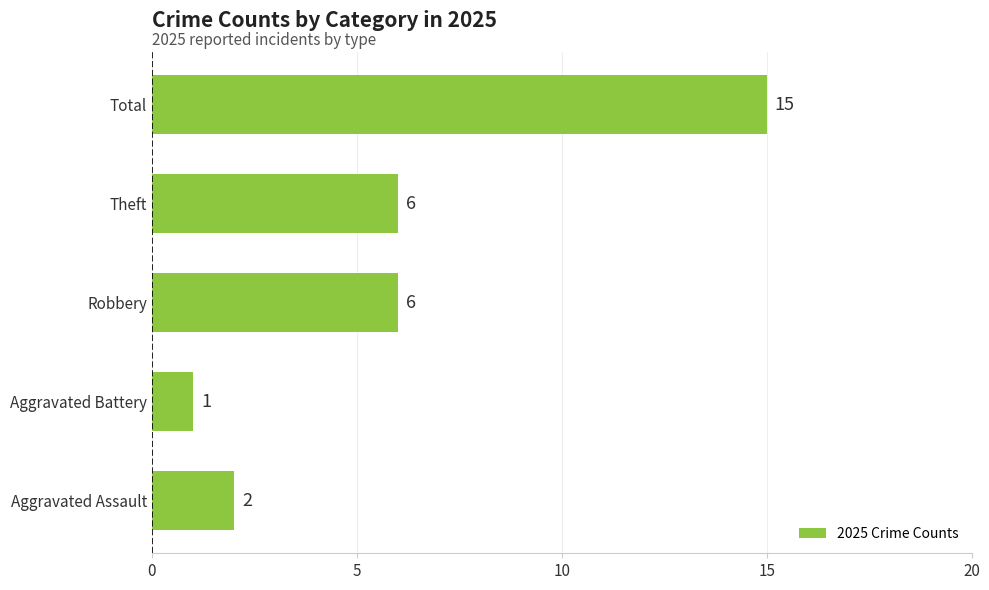

Approximately how many times larger is the value at Robbery compared to Aggravated Assault?

3.0